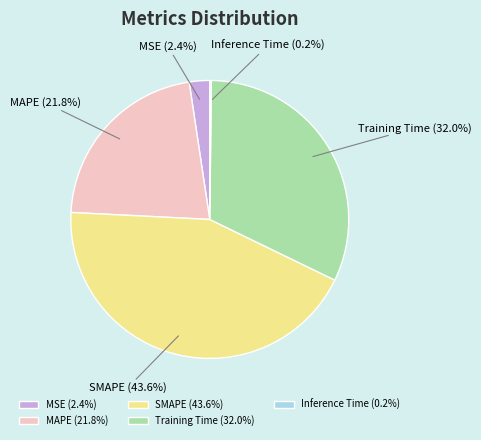

To the nearest percent, what portion does SMAPE represent?

44%